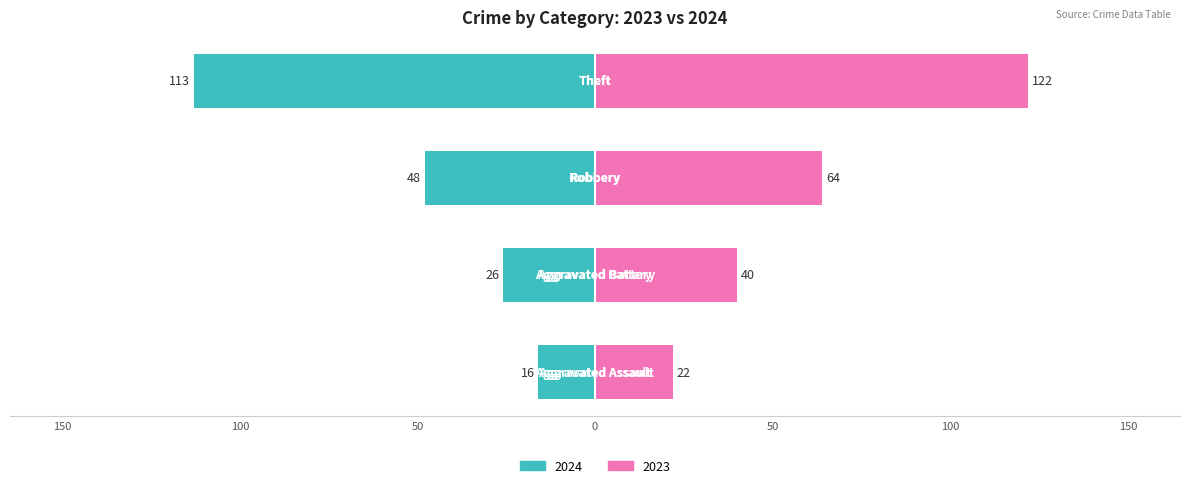

Reading left to right, extract all data points from this chart.

Left (2024): Aggravated Assault=-16	Aggravated Battery=-26	Robbery=-48	Theft=-113
Right (2023): Aggravated Assault=22	Aggravated Battery=40	Robbery=64	Theft=122